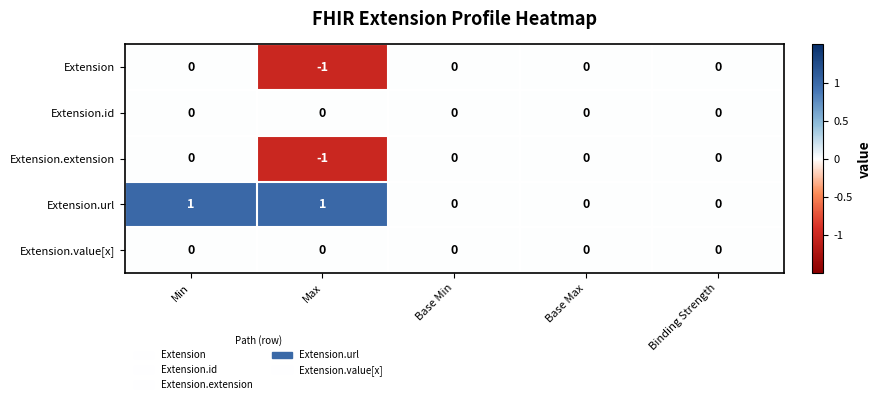

At which category is the sum across all series the highest?

Min